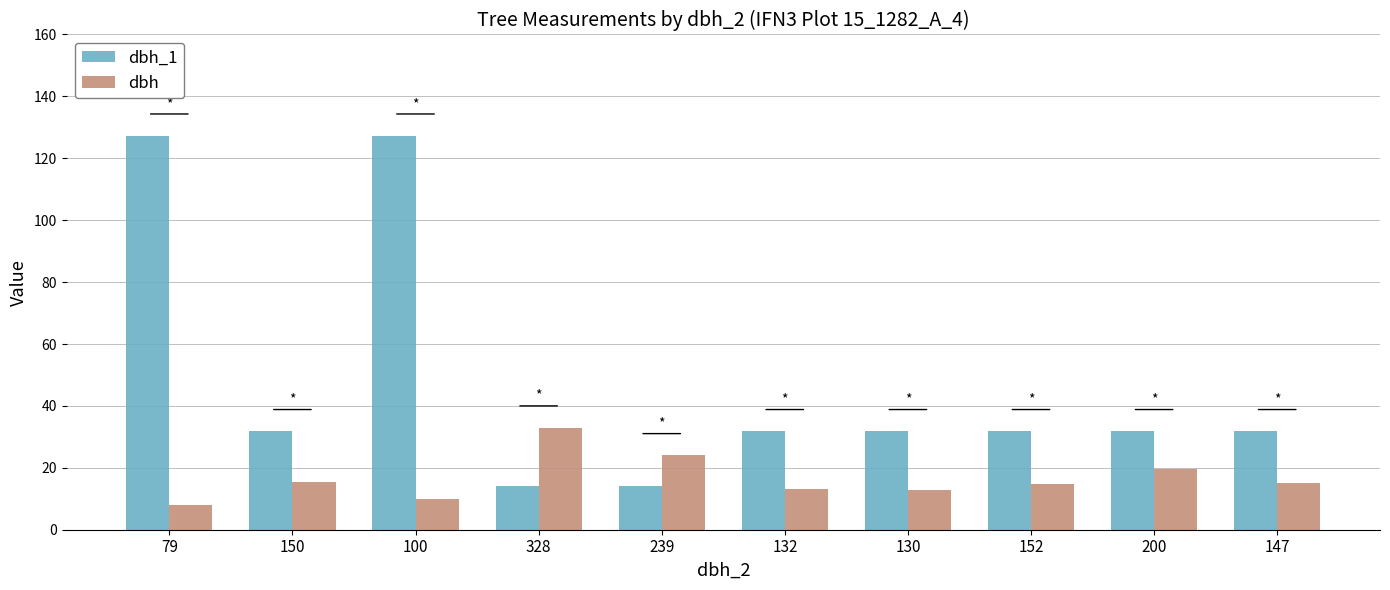

What is the lowest value of the dbh series?

8.0